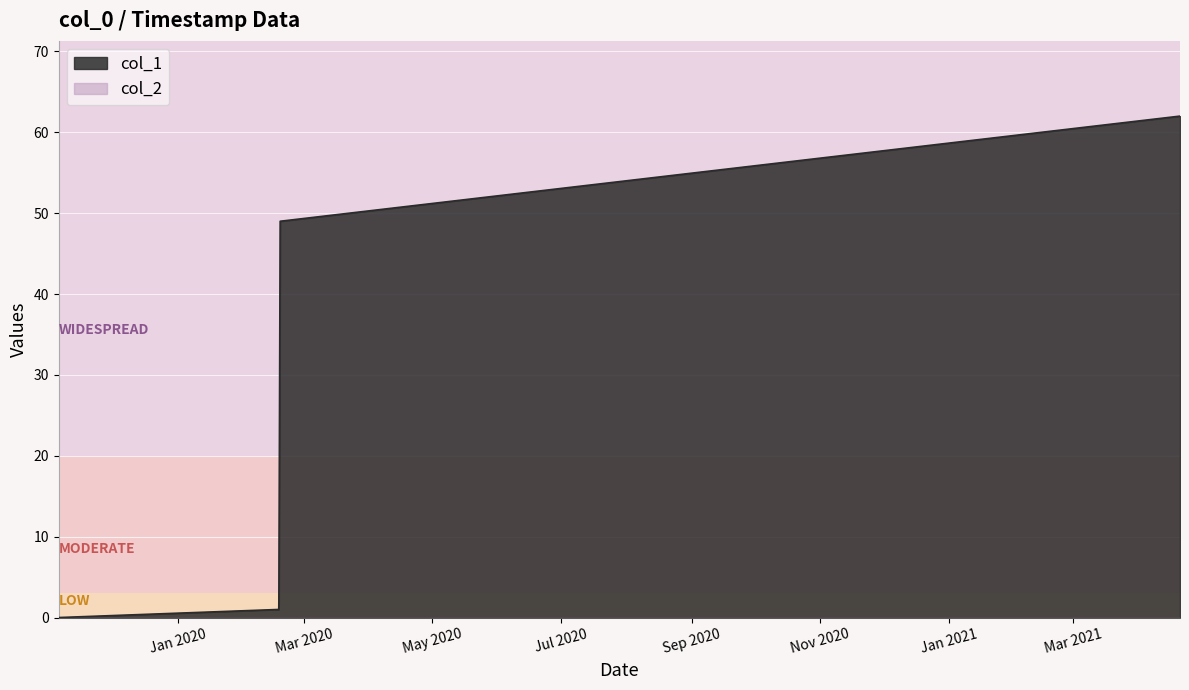

What is the sum of all values?

114